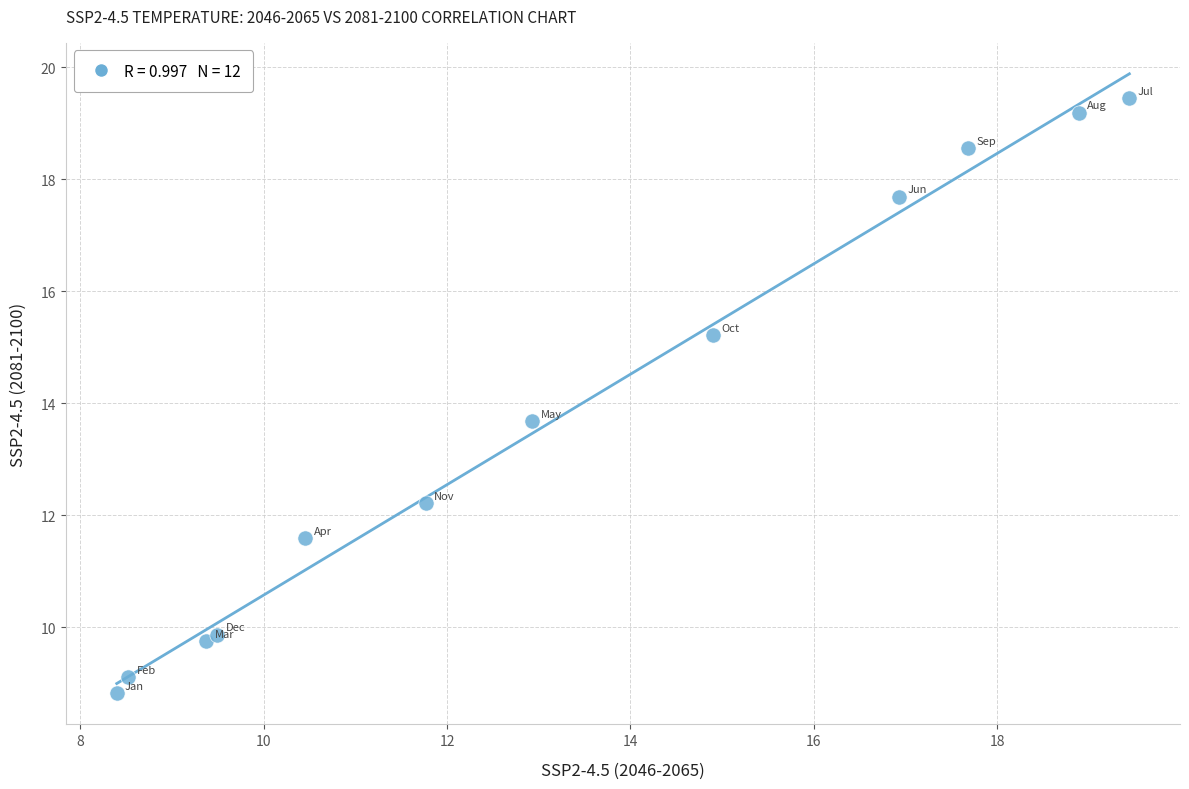

What Y value in the scatter plot is closest to 14?

13.7